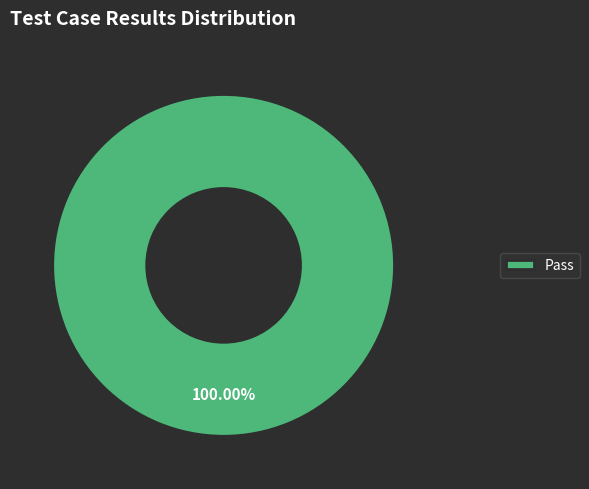

Is Pass the majority of the pie?

Yes